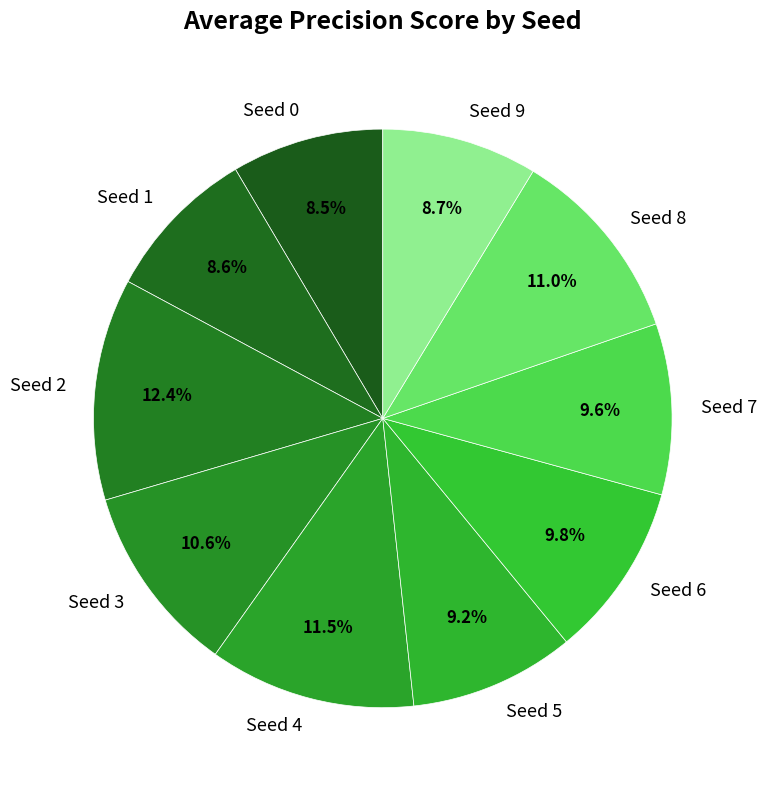

How many slices are in this pie chart?

10